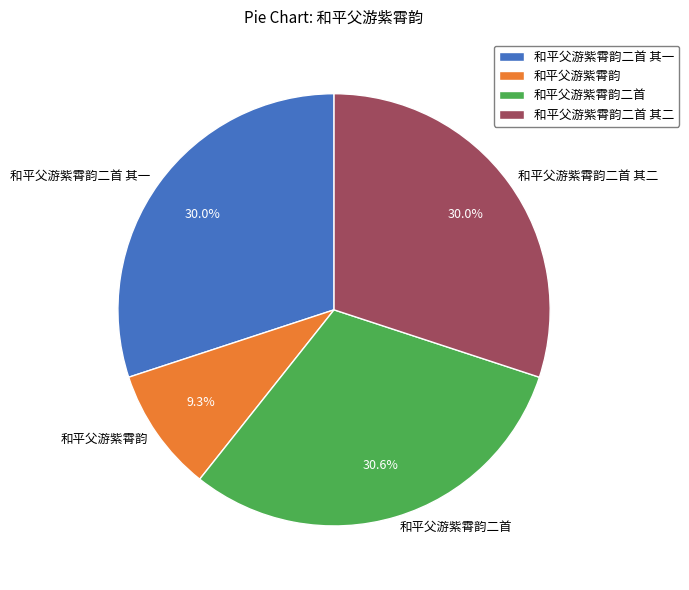

True or false: 和平父游紫霄韵二首 其一 accounts for 30% of the total.

True